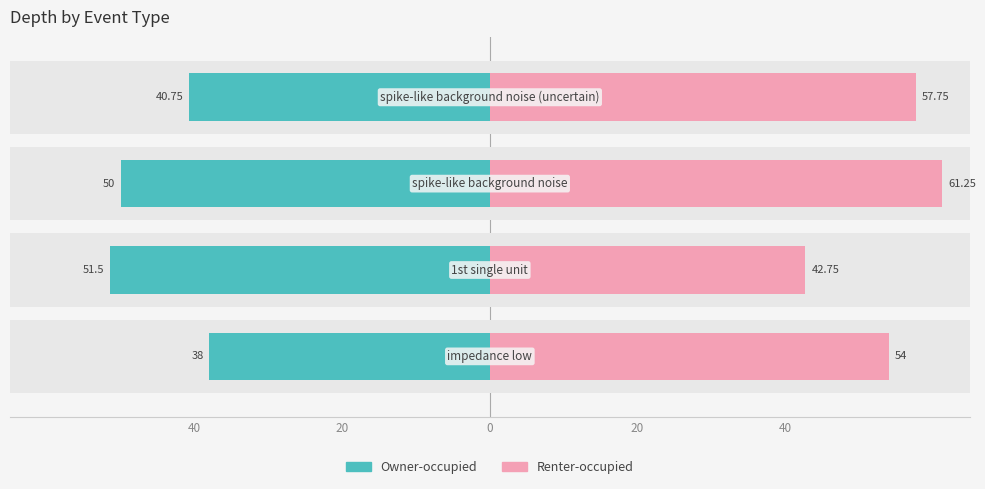

Which series has the largest total across all categories?

Renter-occupied